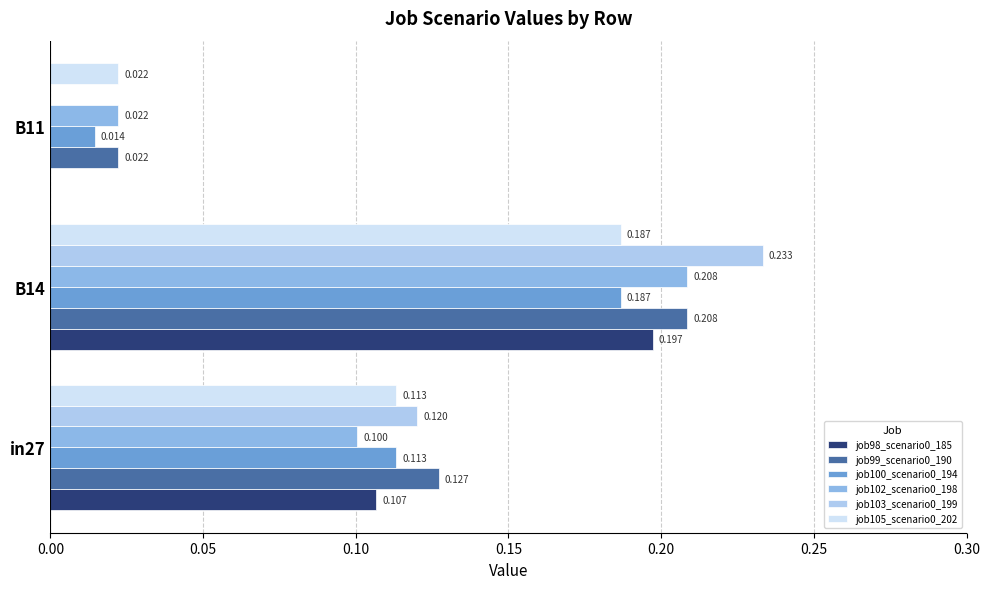

How many distinct data groups are displayed?

6